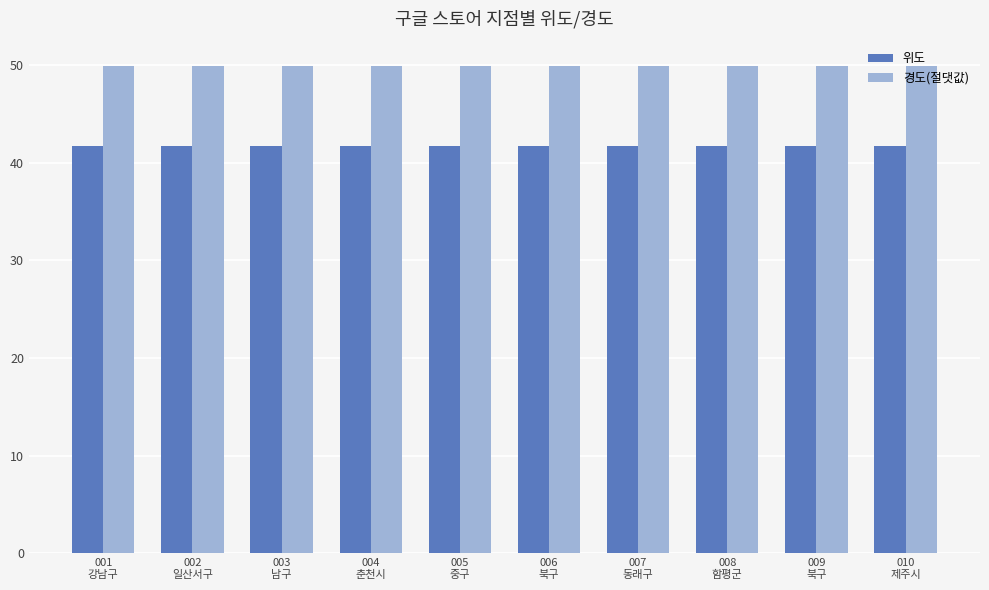

Reading left to right, transcribe all the data shown in this chart.

위도: 41.7	41.7	41.7	41.7	41.7	41.7	41.7	41.7	41.7	41.7
경도(절댓값): 49.9	49.9	49.9	49.9	49.9	49.9	49.9	49.9	49.9	49.9